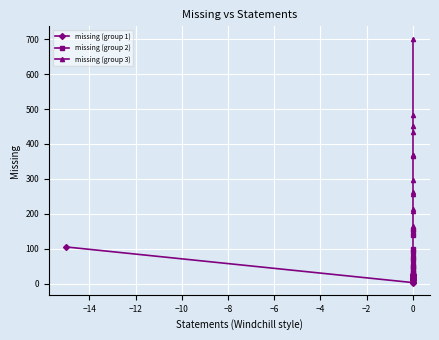

Which has a higher value, 18 or 28?

18